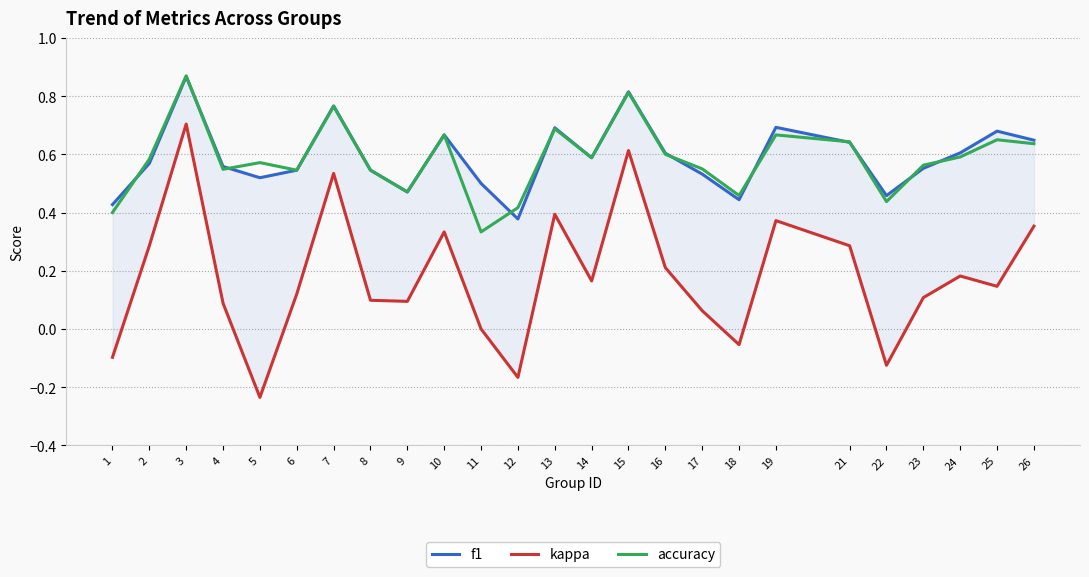

What are all the series names shown in the legend?

f1, kappa, accuracy